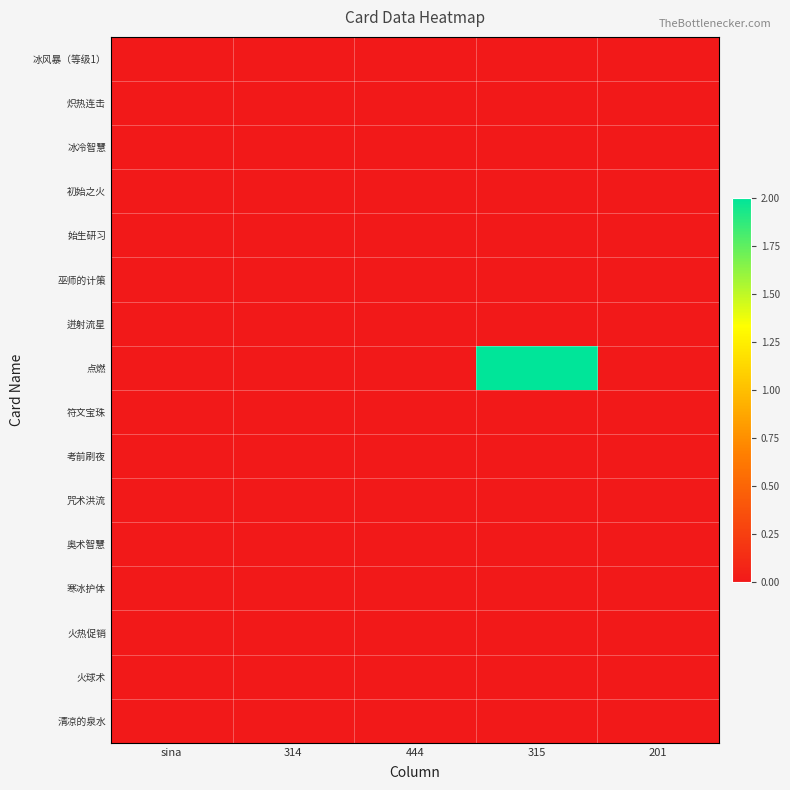

Which series has the largest range (max minus min)?

点燃